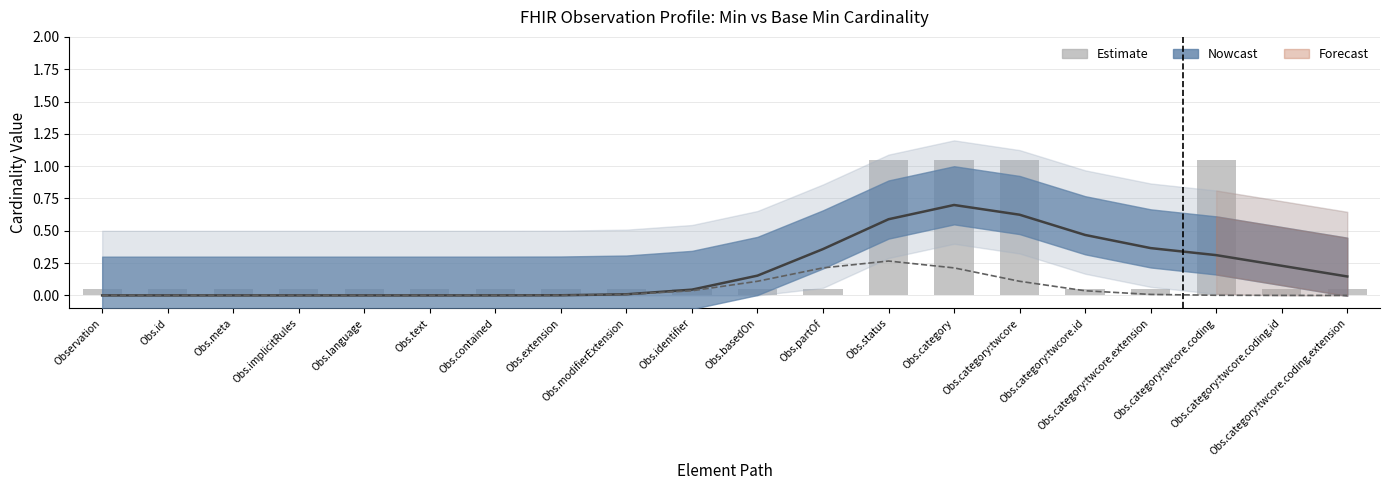

Reading left to right, what are all the values shown in this chart?

Observation=0.1	Obs.id=0.1	Obs.meta=0.1	Obs.implicitRules=0.1	Obs.language=0.1	Obs.text=0.1	Obs.contained=0.1	Obs.extension=0.1	Obs.modifierExtension=0.1	Obs.identifier=0.1	Obs.basedOn=0.1	Obs.partOf=0.1	Obs.status=1.1	Obs.category=1.1	Obs.category:twcore=1.1	Obs.category:twcore.id=0.1	Obs.category:twcore.extension=0.1	Obs.category:twcore.coding=1.1	Obs.category:twcore.coding.id=0.1	Obs.category:twcore.coding.extension=0.1